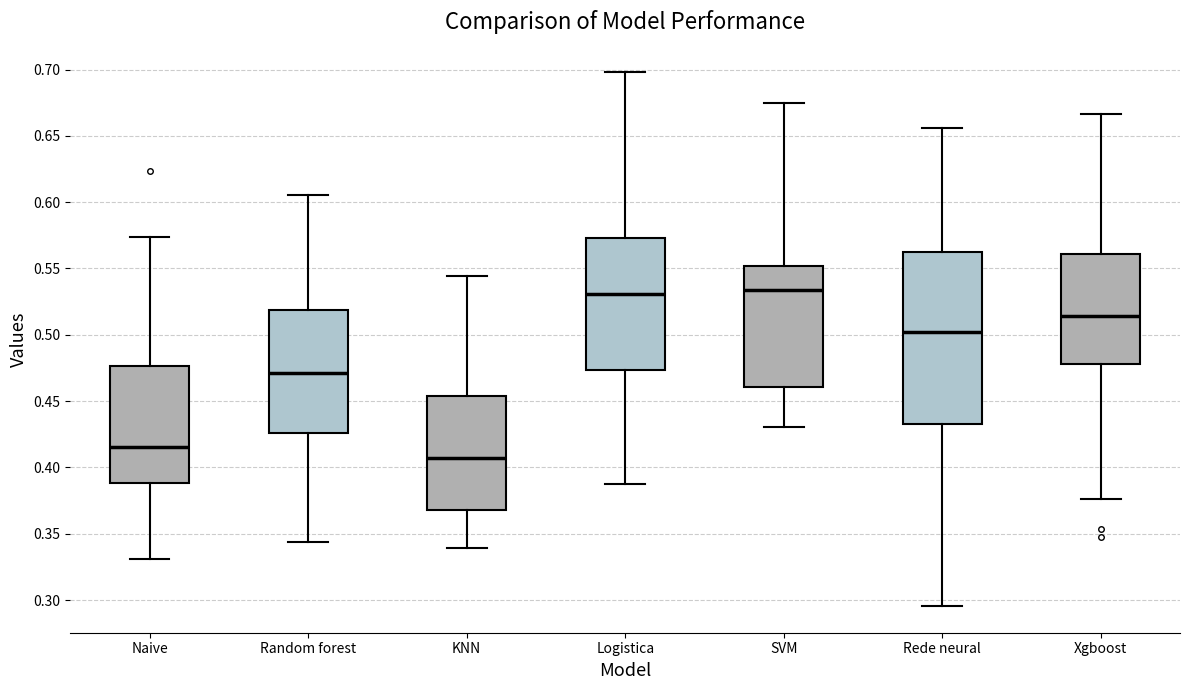

Comparing the boxes themselves (not the whiskers), which one is the tallest?

Rede neural